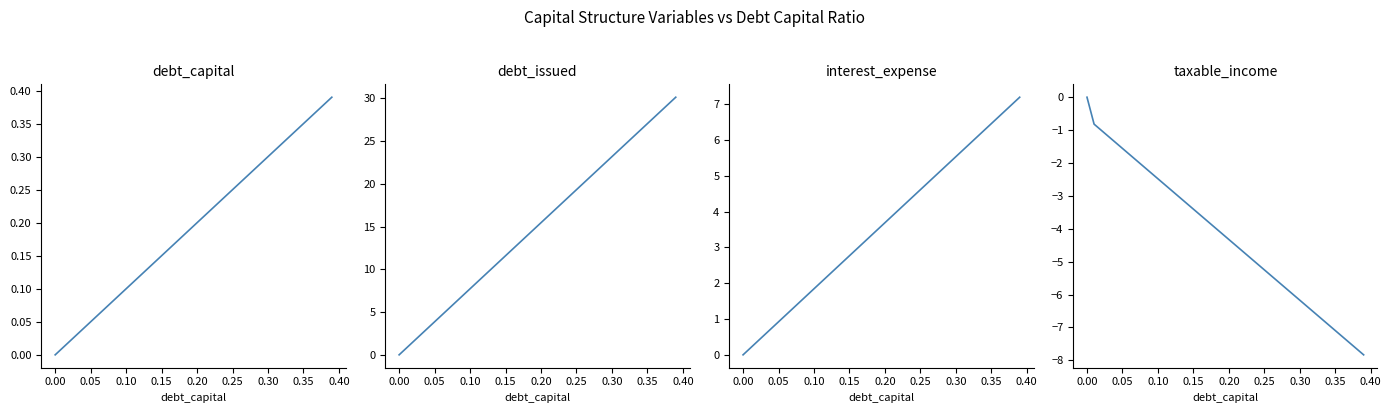

How many positive values does the debt_issued series have?

39